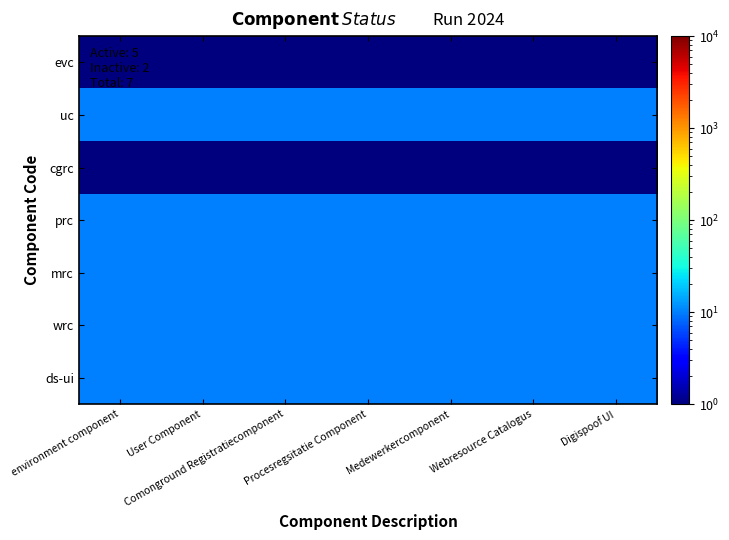

Reading right to left, extract all data points from this chart.

evc: Digispoof UI=1	Webresource Catalogus=1	Medewerkercomponent=1	Procesregsitatie Component=1	Comonground Registratiecomponent=1	User Component=1	environment component=1
uc: Digispoof UI=10	Webresource Catalogus=10	Medewerkercomponent=10	Procesregsitatie Component=10	Comonground Registratiecomponent=10	User Component=10	environment component=10
cgrc: Digispoof UI=1	Webresource Catalogus=1	Medewerkercomponent=1	Procesregsitatie Component=1	Comonground Registratiecomponent=1	User Component=1	environment component=1
prc: Digispoof UI=10	Webresource Catalogus=10	Medewerkercomponent=10	Procesregsitatie Component=10	Comonground Registratiecomponent=10	User Component=10	environment component=10
mrc: Digispoof UI=10	Webresource Catalogus=10	Medewerkercomponent=10	Procesregsitatie Component=10	Comonground Registratiecomponent=10	User Component=10	environment component=10
wrc: Digispoof UI=10	Webresource Catalogus=10	Medewerkercomponent=10	Procesregsitatie Component=10	Comonground Registratiecomponent=10	User Component=10	environment component=10
ds-ui: Digispoof UI=10	Webresource Catalogus=10	Medewerkercomponent=10	Procesregsitatie Component=10	Comonground Registratiecomponent=10	User Component=10	environment component=10